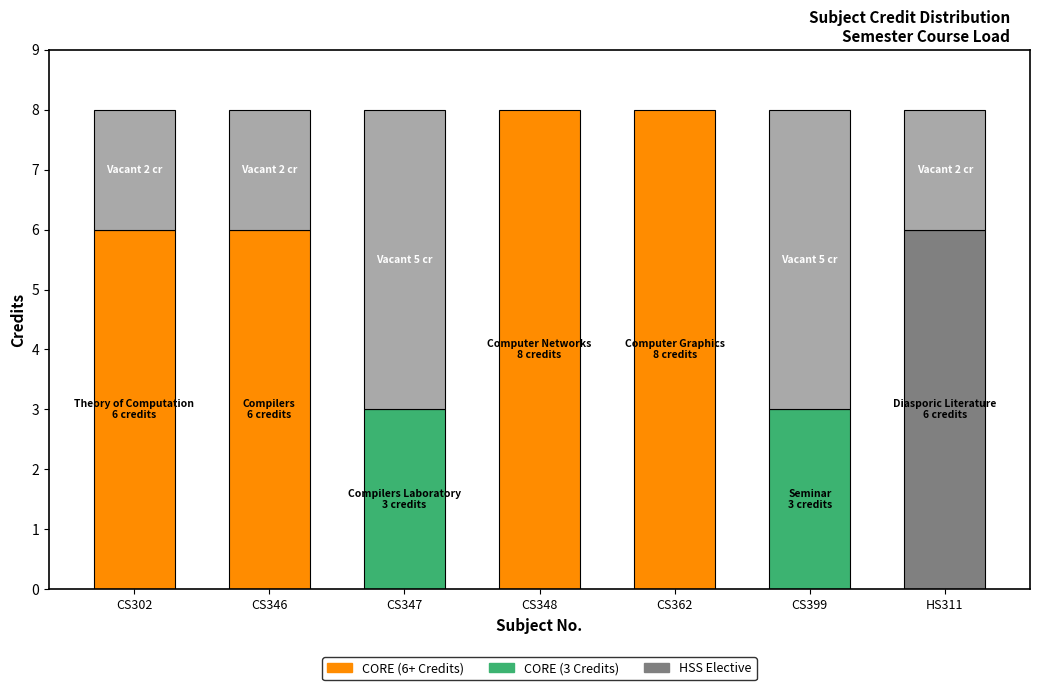

The value at CS302 is 6. True or false?

True